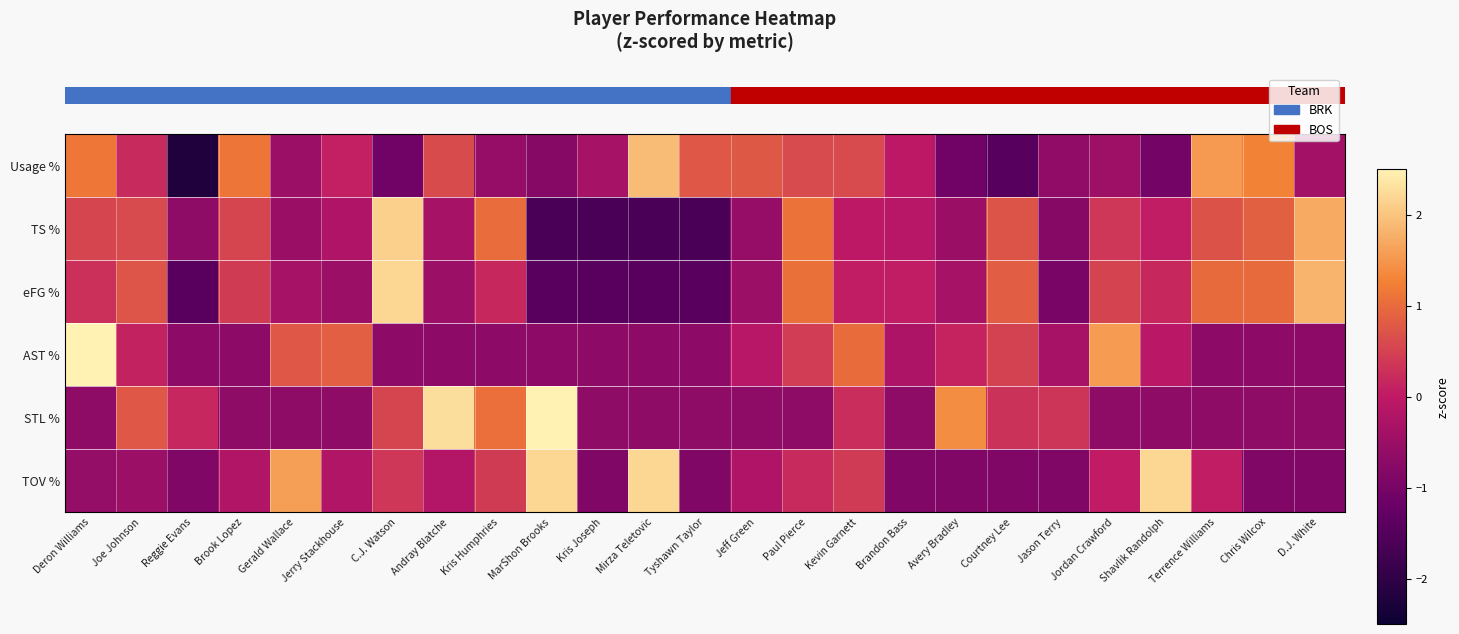

Which category has the highest value across all series?

Deron Williams